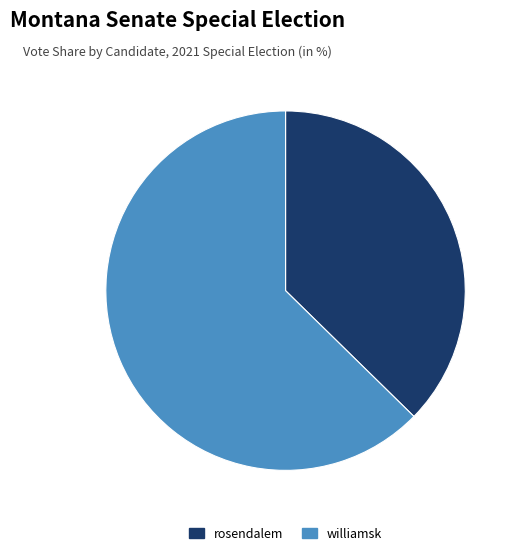

Between williamsk and rosendalem, which is larger?

williamsk